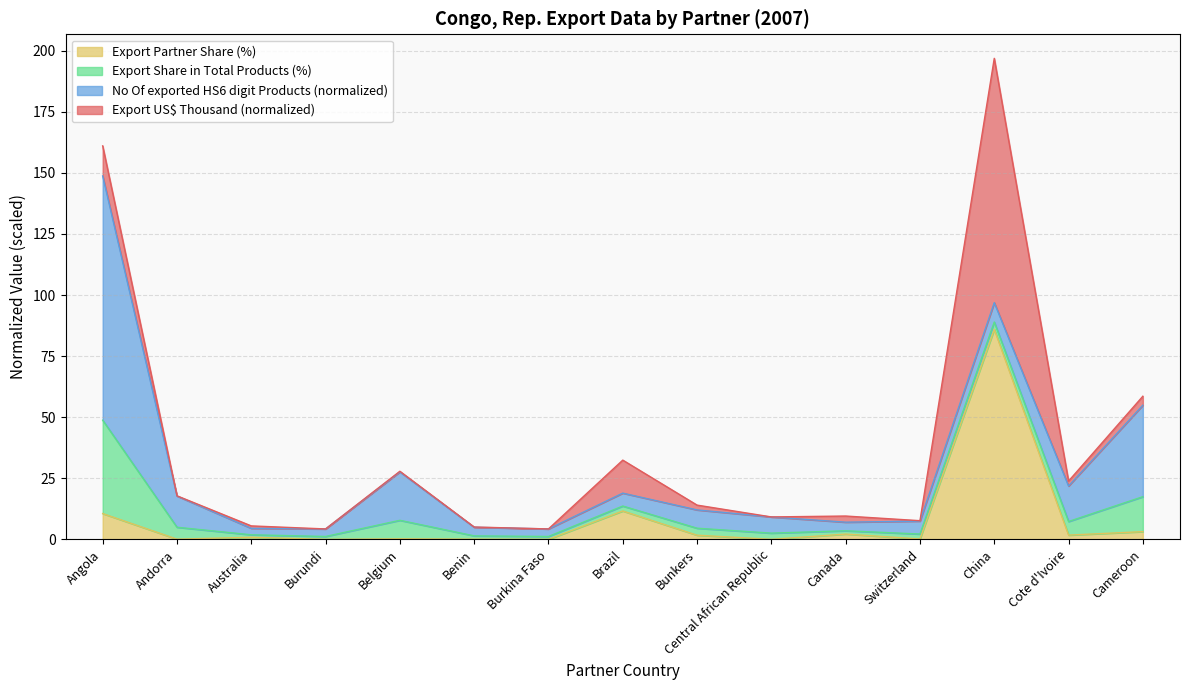

At which label is the value closest to 42?

Brazil